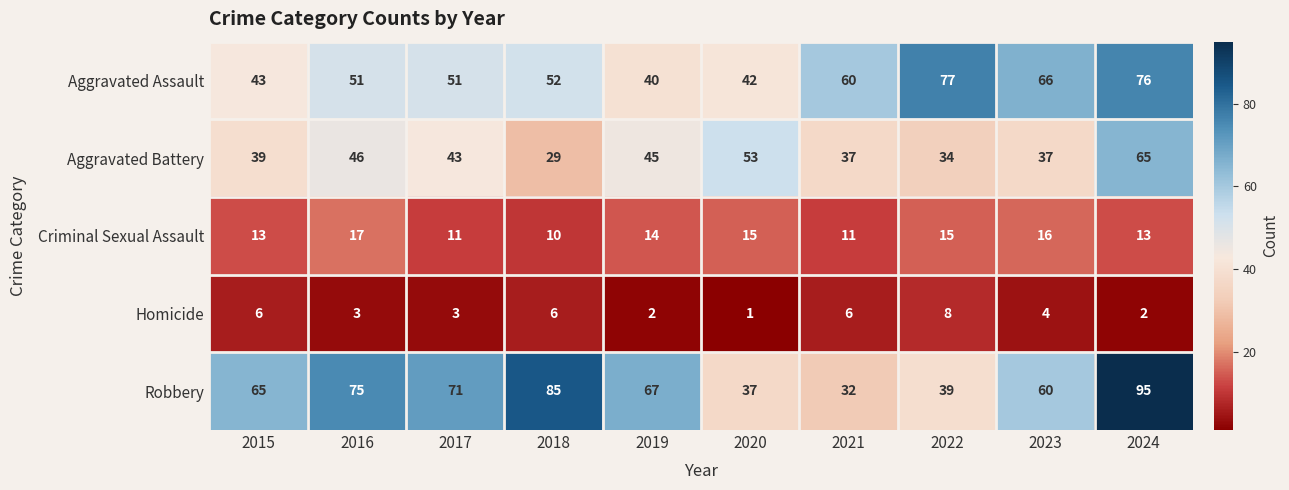

What is the sum of all Homicide values?

41